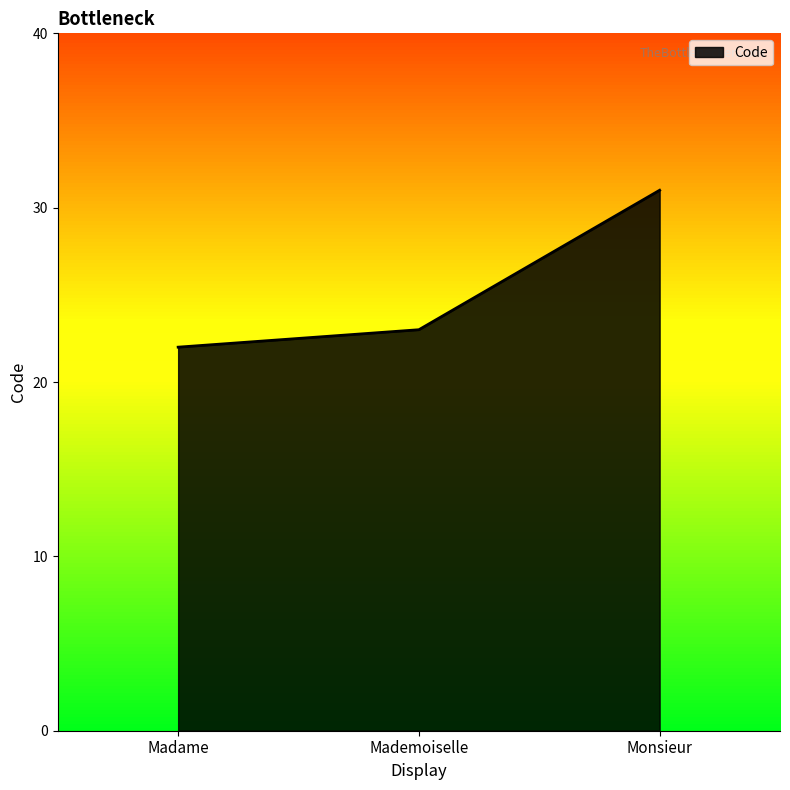

Reading left to right, list all the values displayed in this chart.

22	23	31